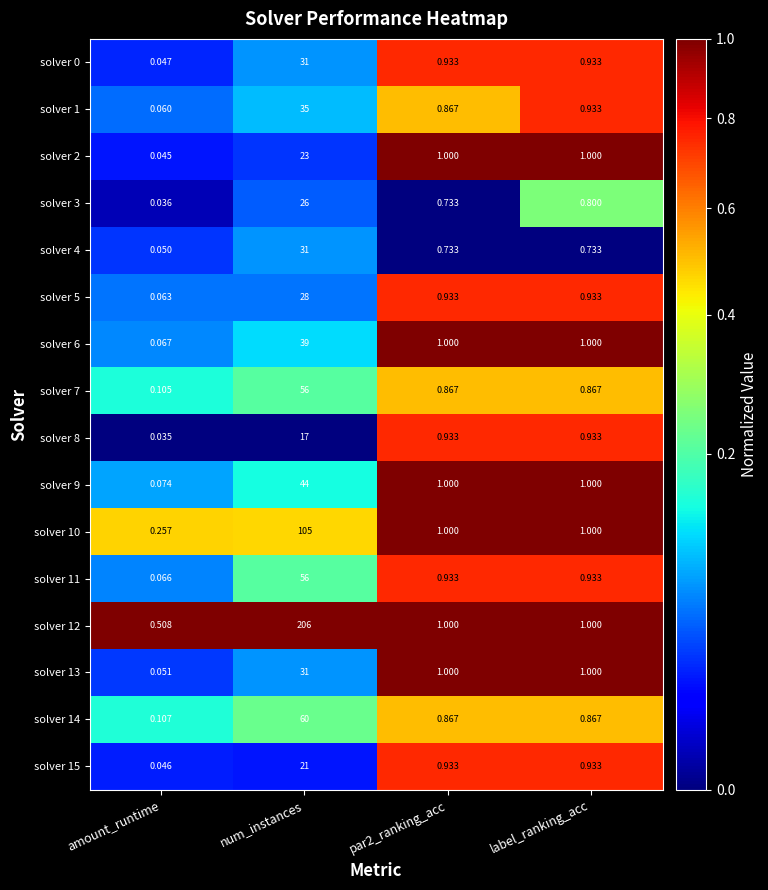

Which category has the highest value across all series?

num_instances